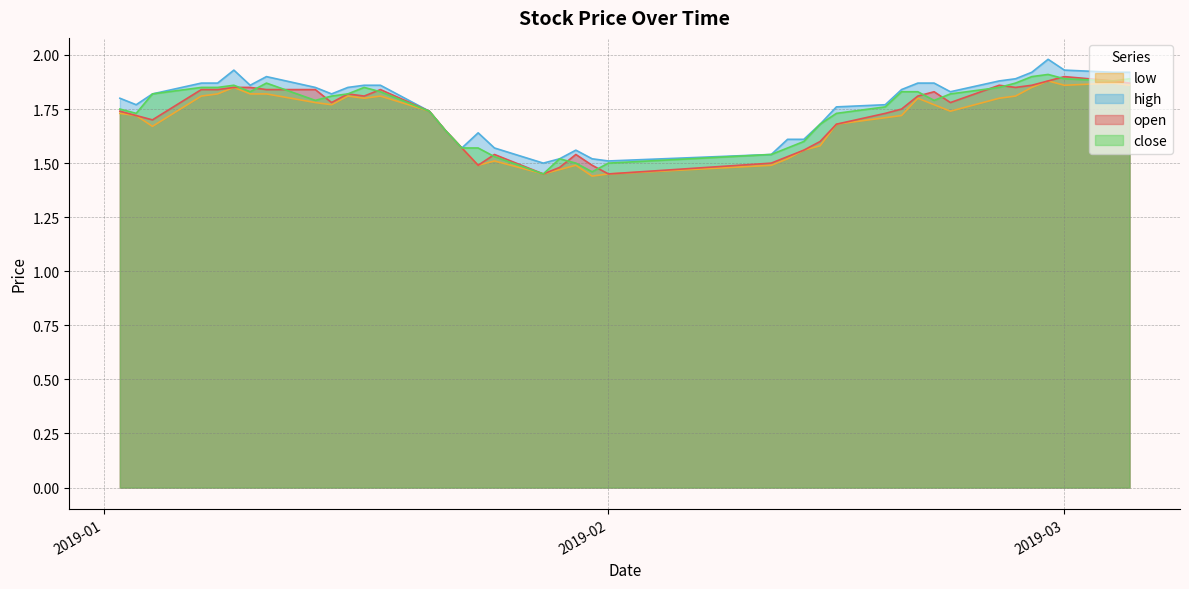

Is the value of high at 2019-01-29 greater than the value of close at 2019-01-21?

No